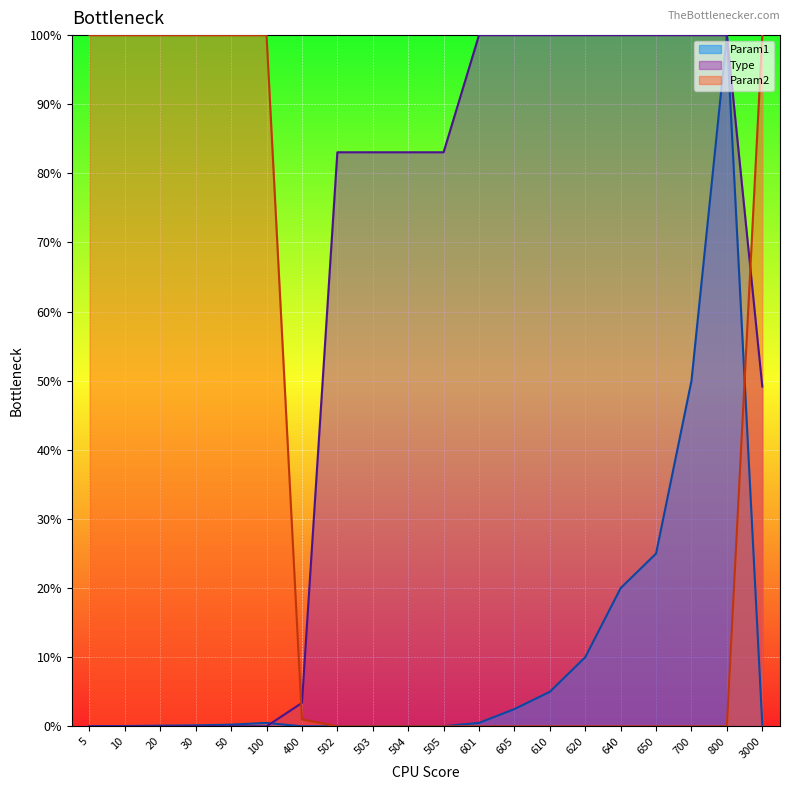

Which series has the largest total across all categories?

Type